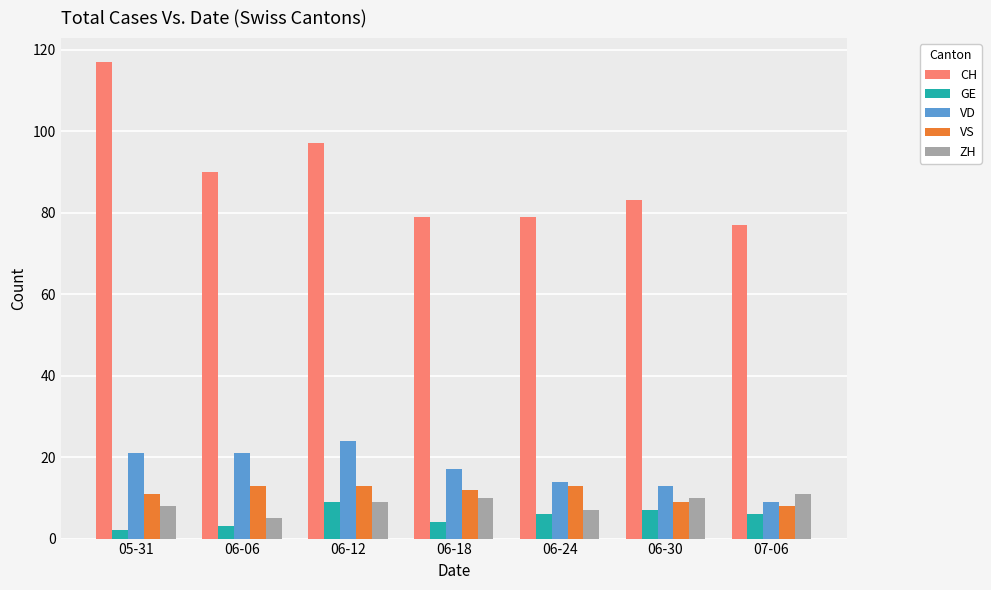

What is the total value across all series at 06-18?

122